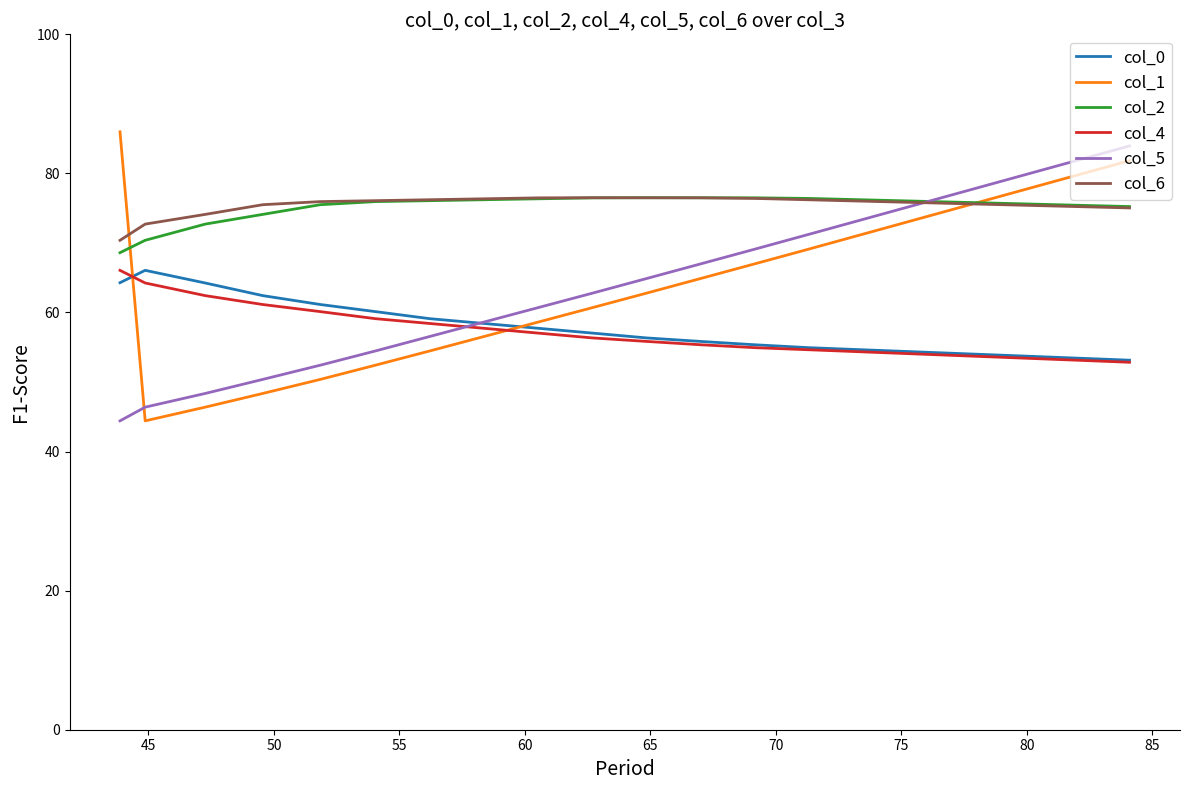

What is the sum of all col_5 values?

1279.2